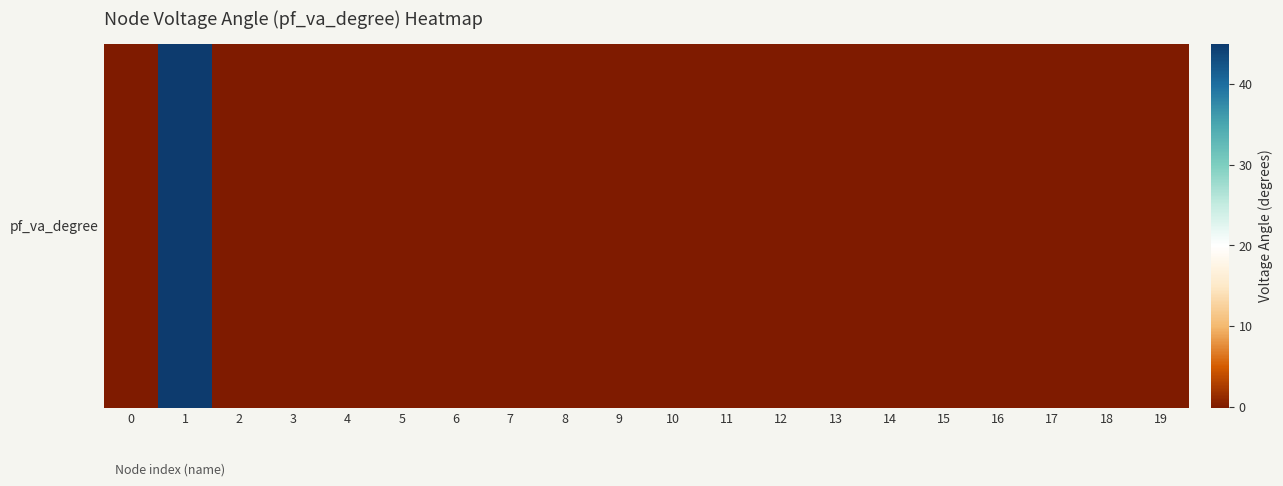

Rank the categories by value from highest to lowest.

1, 0, 17, 16, 15, 14, 13, 12, 9, 10, 8, 7, 11, 6, 3, 2, 18, 19, 4, 5